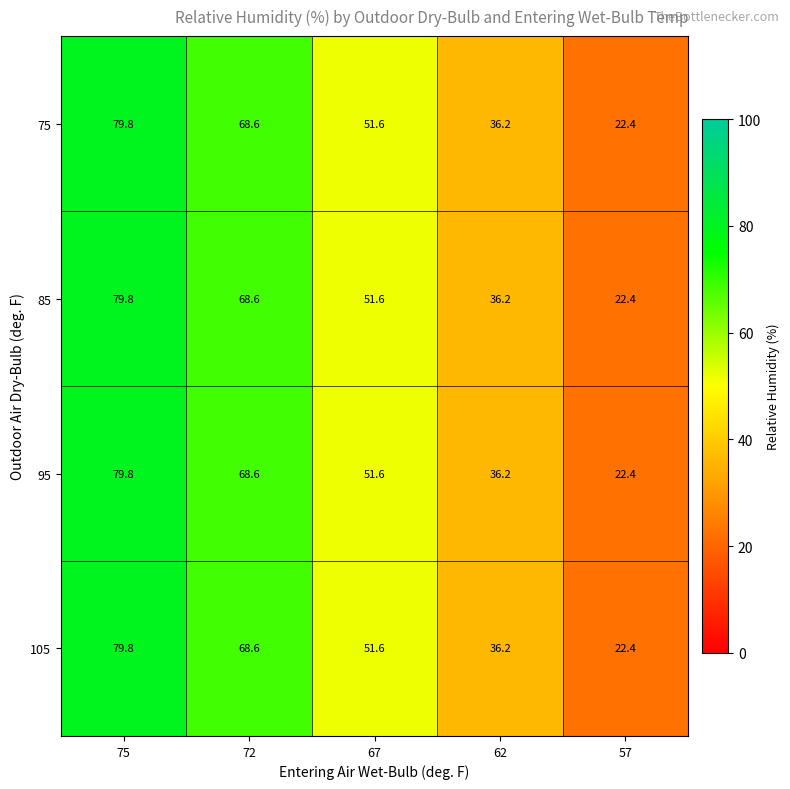

What is the total value across all series at 57?

89.6